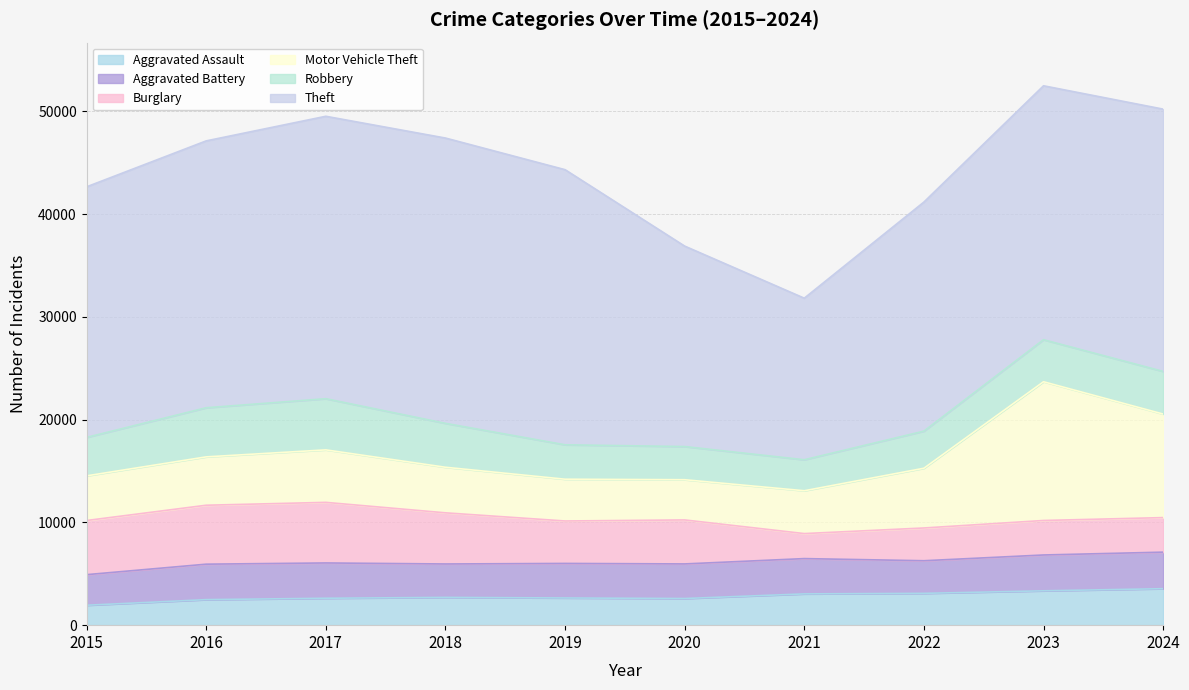

What are all the series names shown in the legend?

Aggravated Assault, Aggravated Battery, Burglary, Motor Vehicle Theft, Robbery, Theft